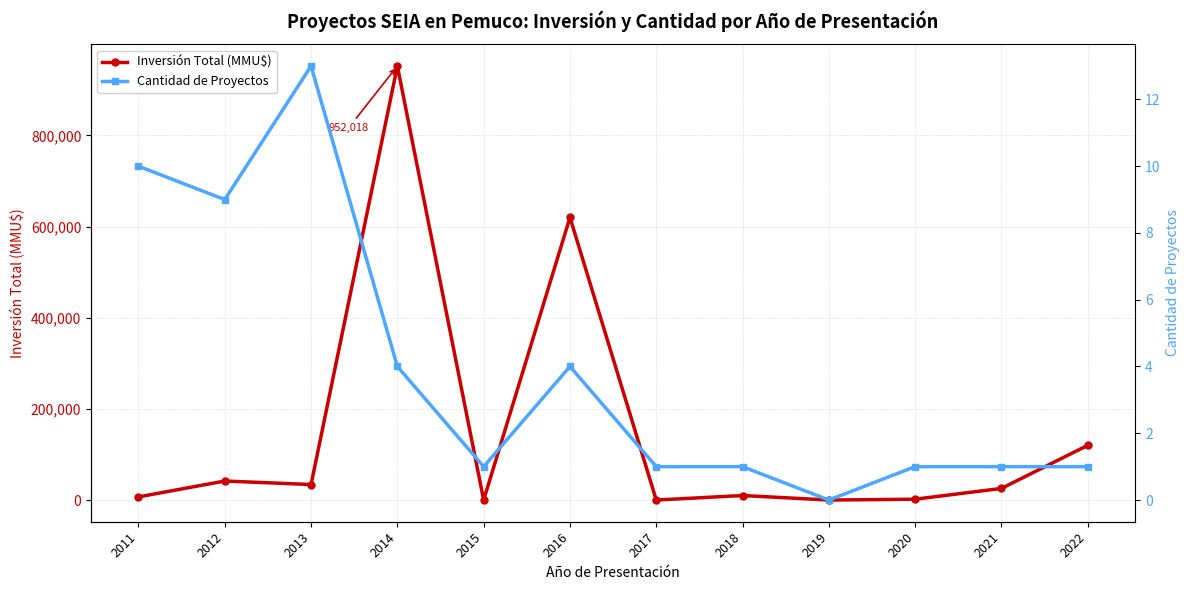

What is the sum of the Inversión Total (MMU$) values at 2019 and 2012?

41706